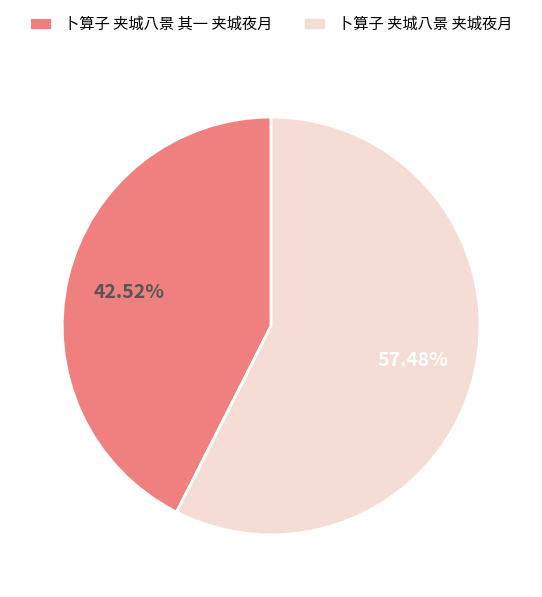

Which slice is the largest?

卜算子 夹城八景 夹城夜月